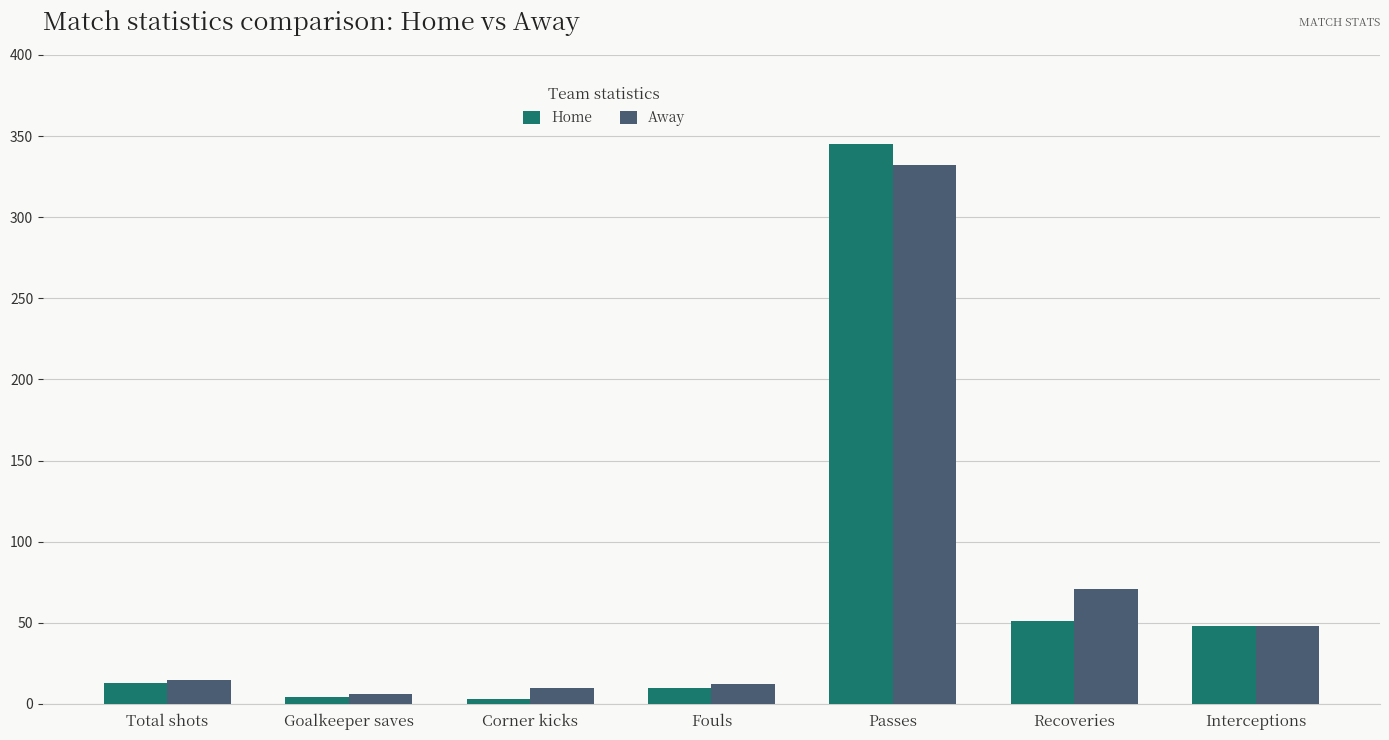

What is the maximum value for Home?

345